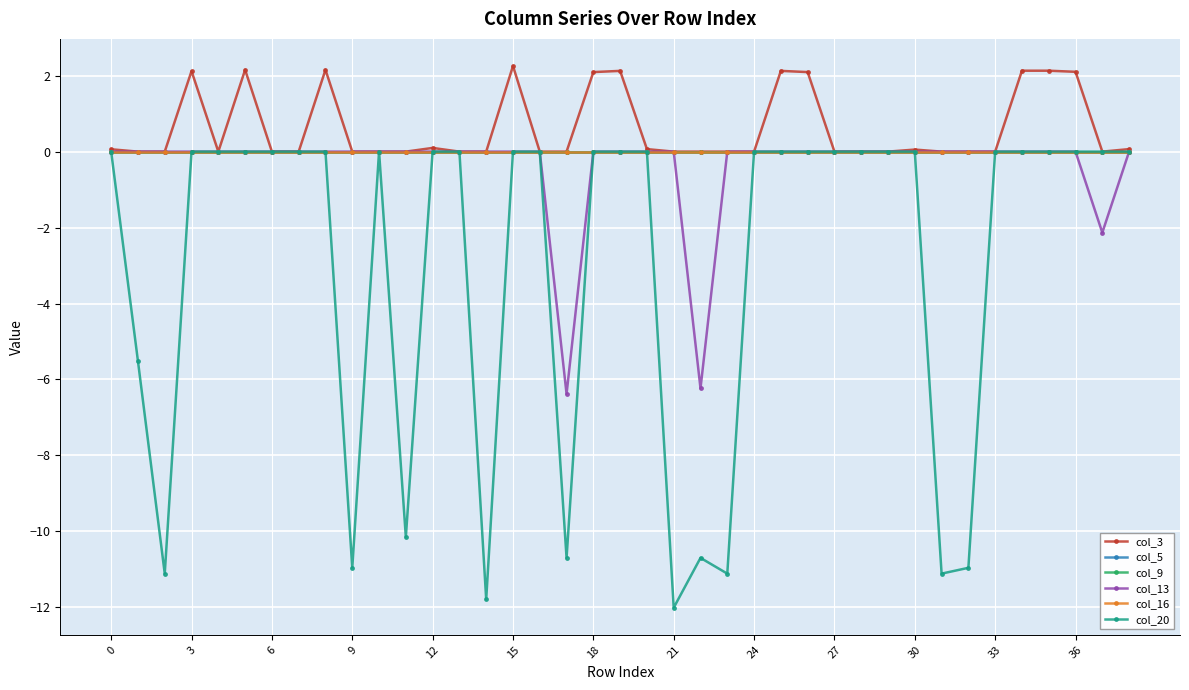

Is this an area chart (filled region under the line)?

No